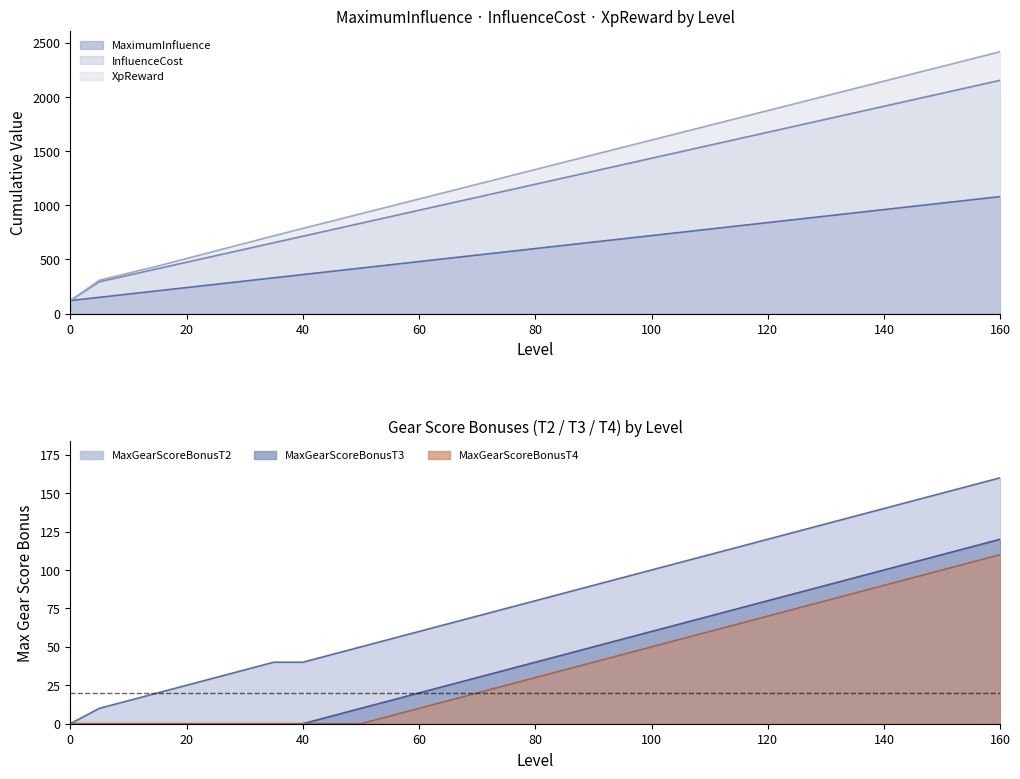

What is the difference between the maximum and minimum values in the MaxGearScoreBonusT3 series?

120